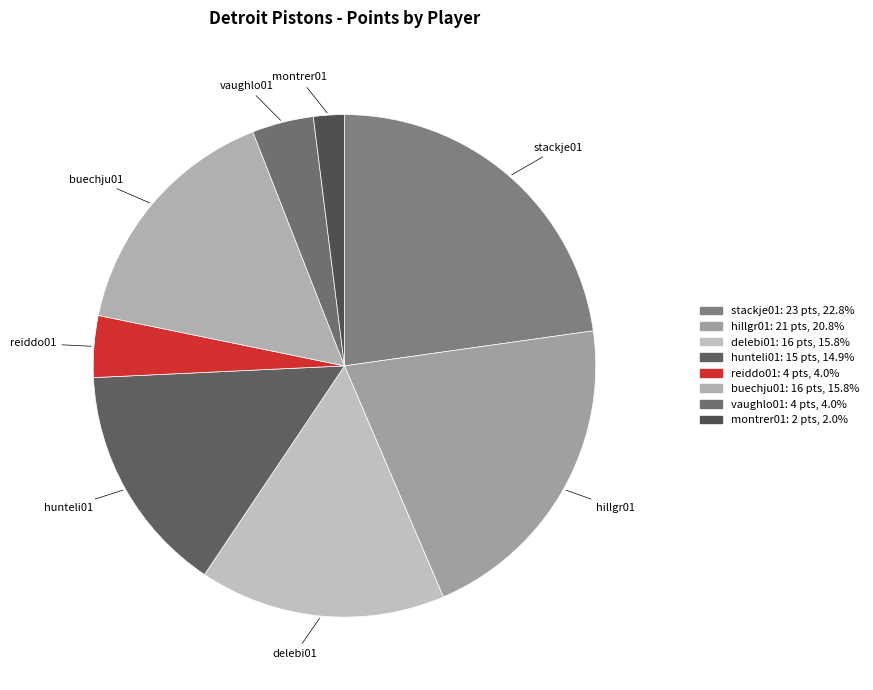

Is it true that buechju01 is 16% of the pie?

True